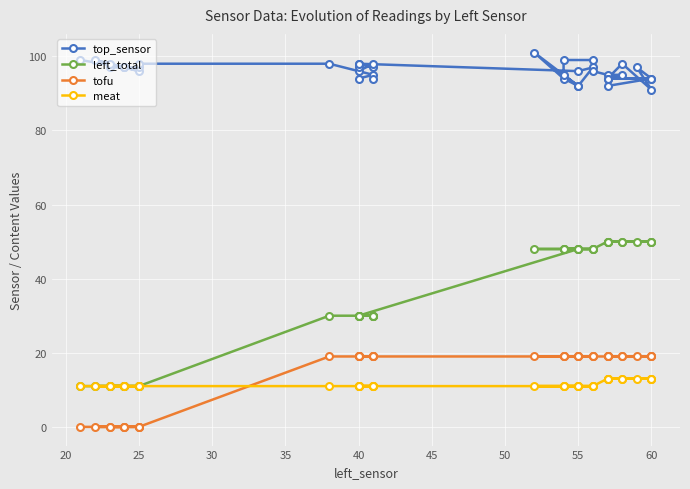

What value does the meat series have at 55?

11